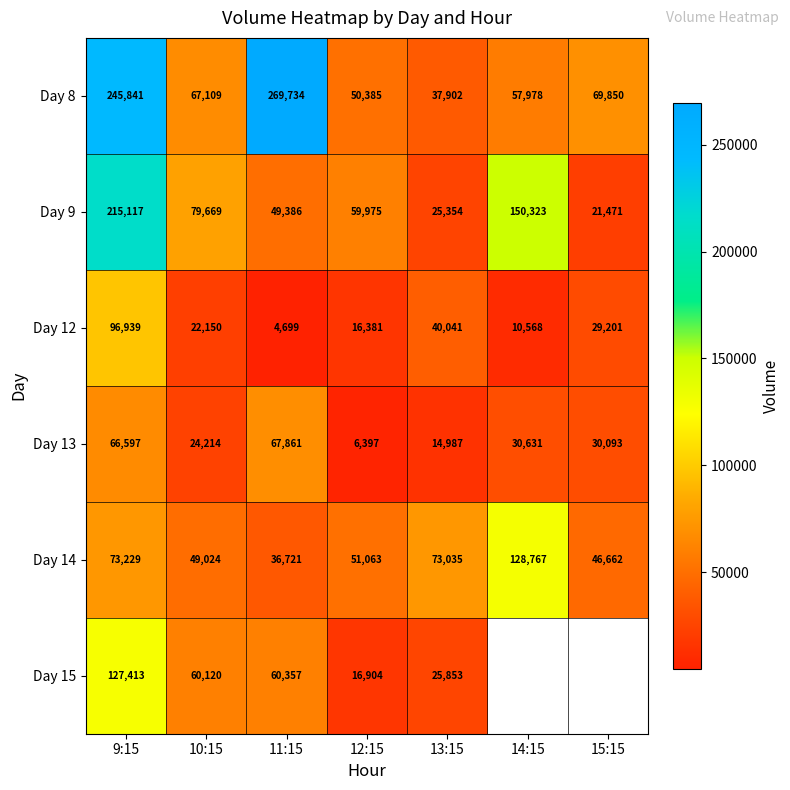

What is the average value of the Day 8 series?

114114